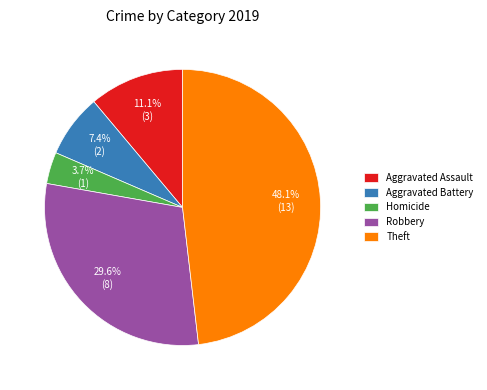

Approximately how many times larger is the value at Theft compared to Aggravated Battery?

6.5